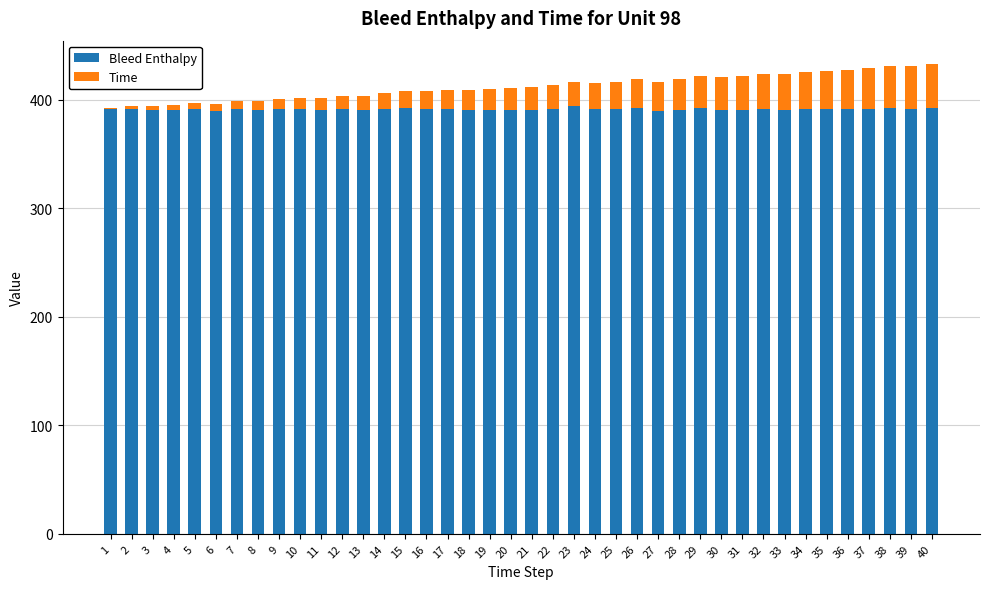

What is the maximum value for Bleed Enthalpy?

394